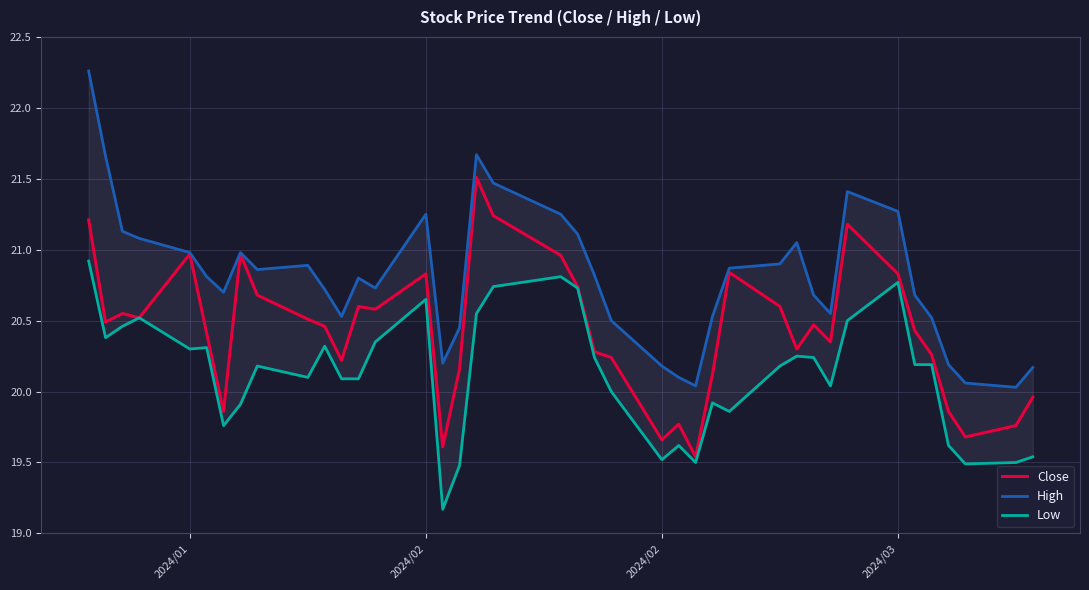

Does the chart display data point markers on the line(s)?

No